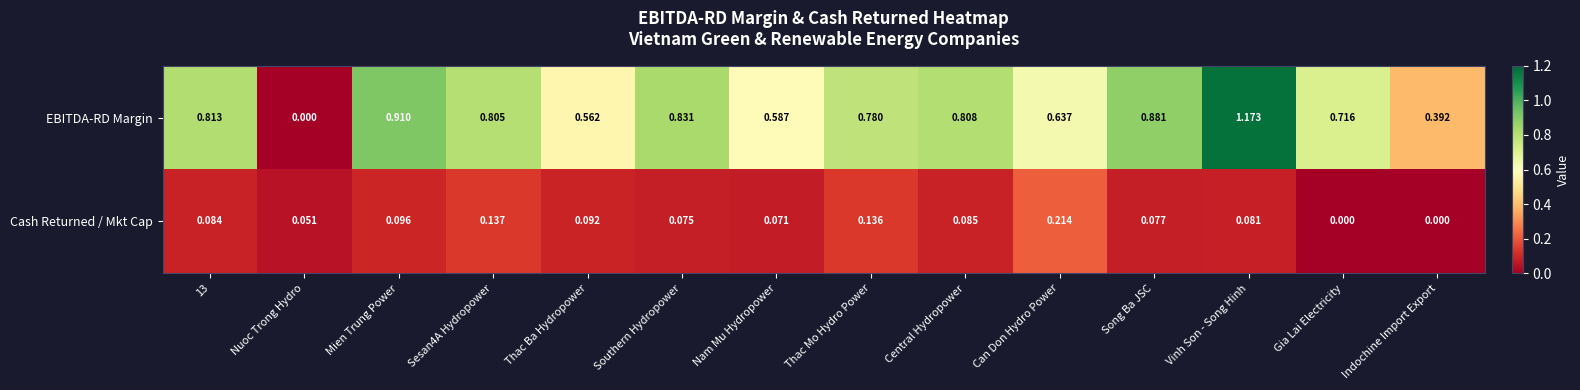

Which series changed the most between Nam Mu Hydropower and Indochine Import Export?

EBITDA-RD Margin